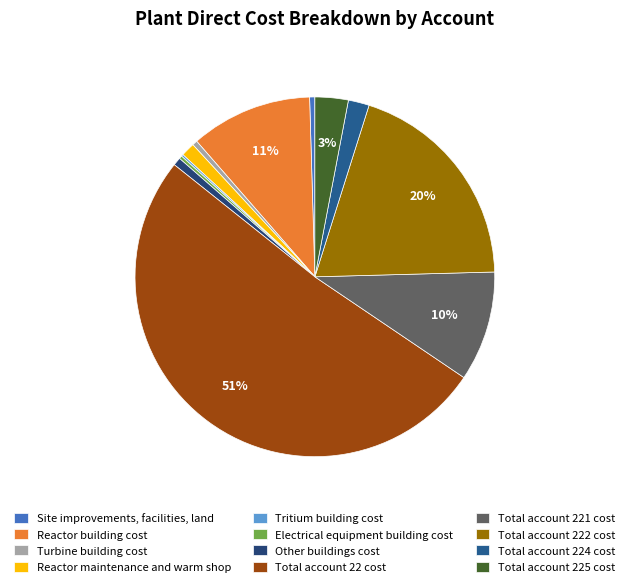

How many segments does this pie chart have?

12